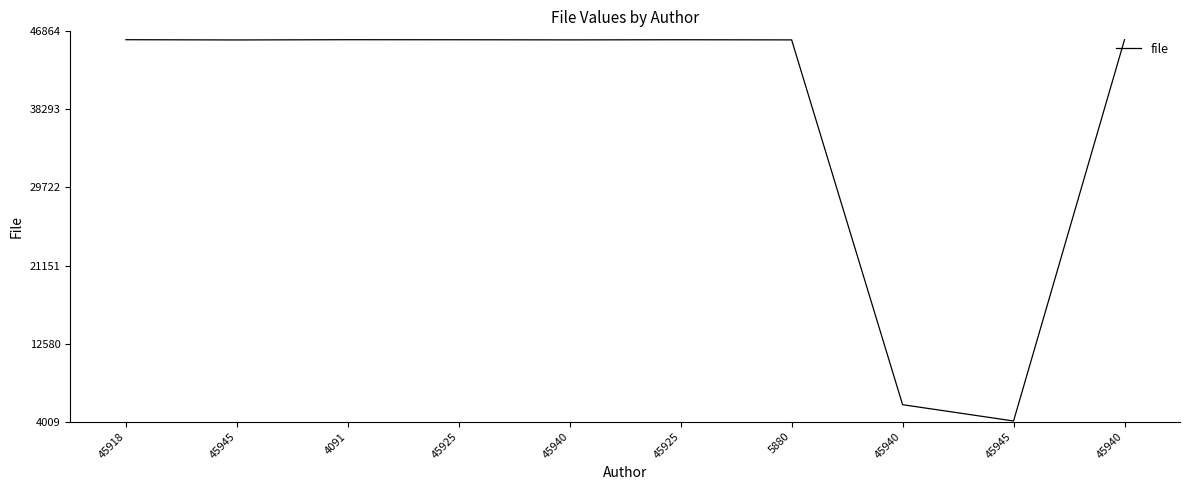

What is the label of the 2nd point from the left?

45945